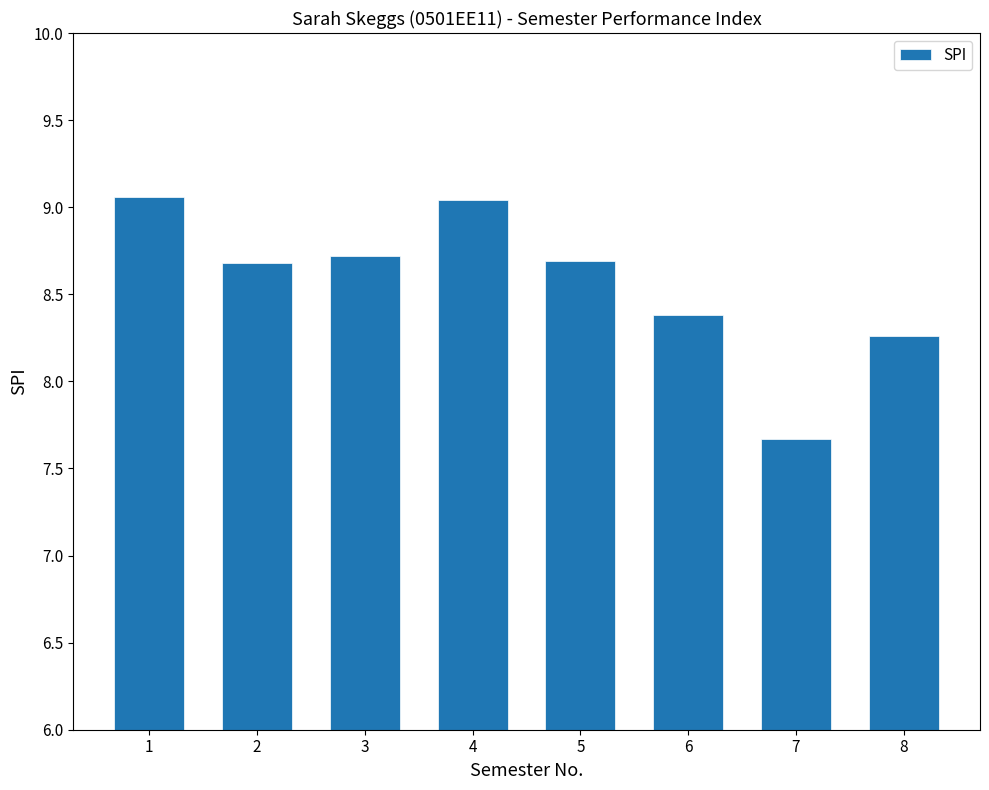

Which has a higher value, 3 or 6?

3